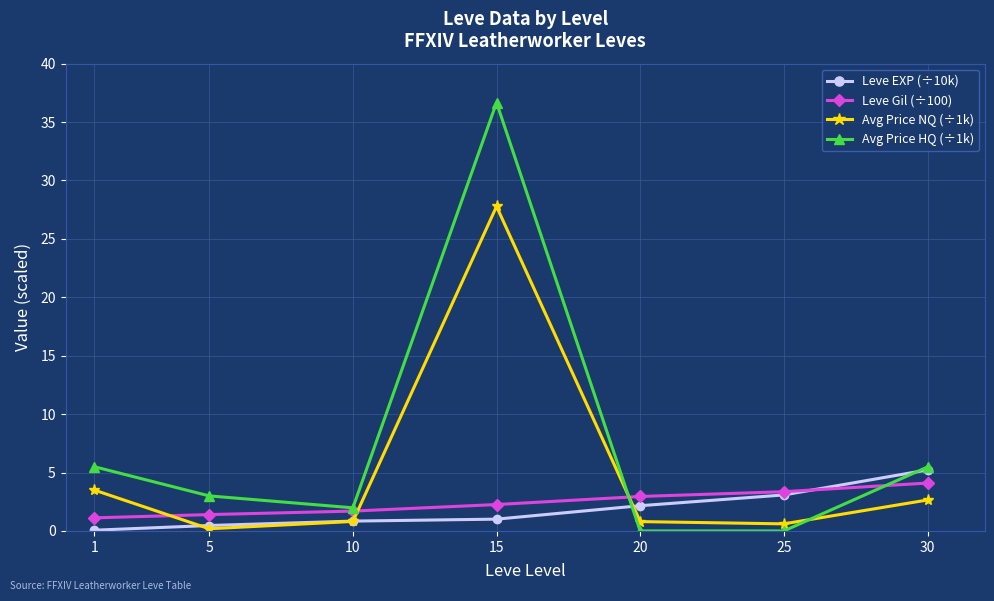

True or false: Leve EXP (÷10k) and Leve Gil (÷100) intersect in this chart.

True